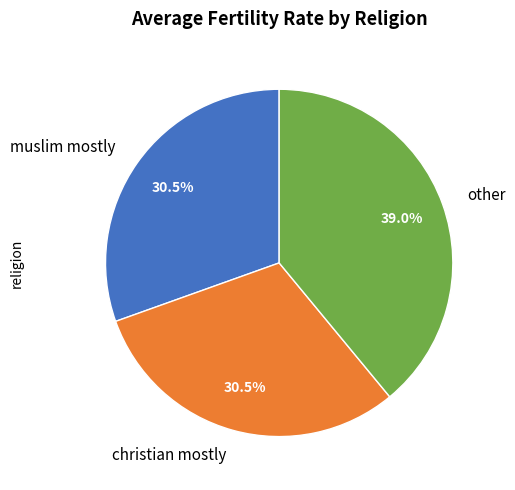

How many slices are in this pie chart?

3